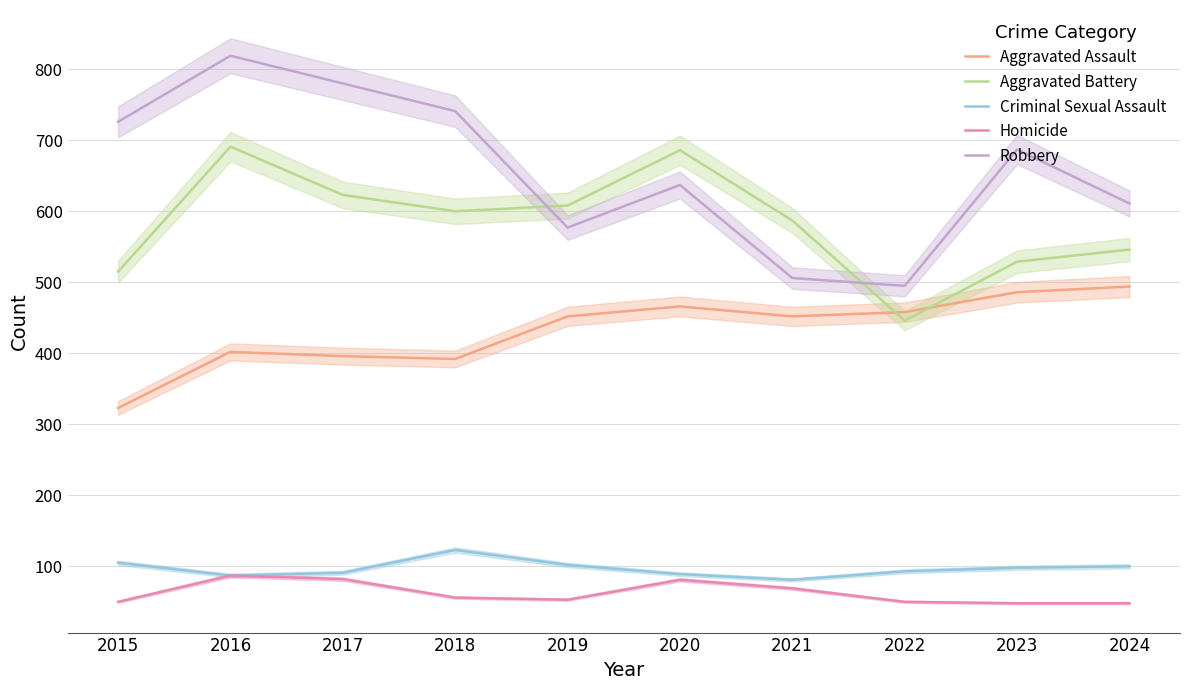

Is this an area chart (filled region under the line)?

No